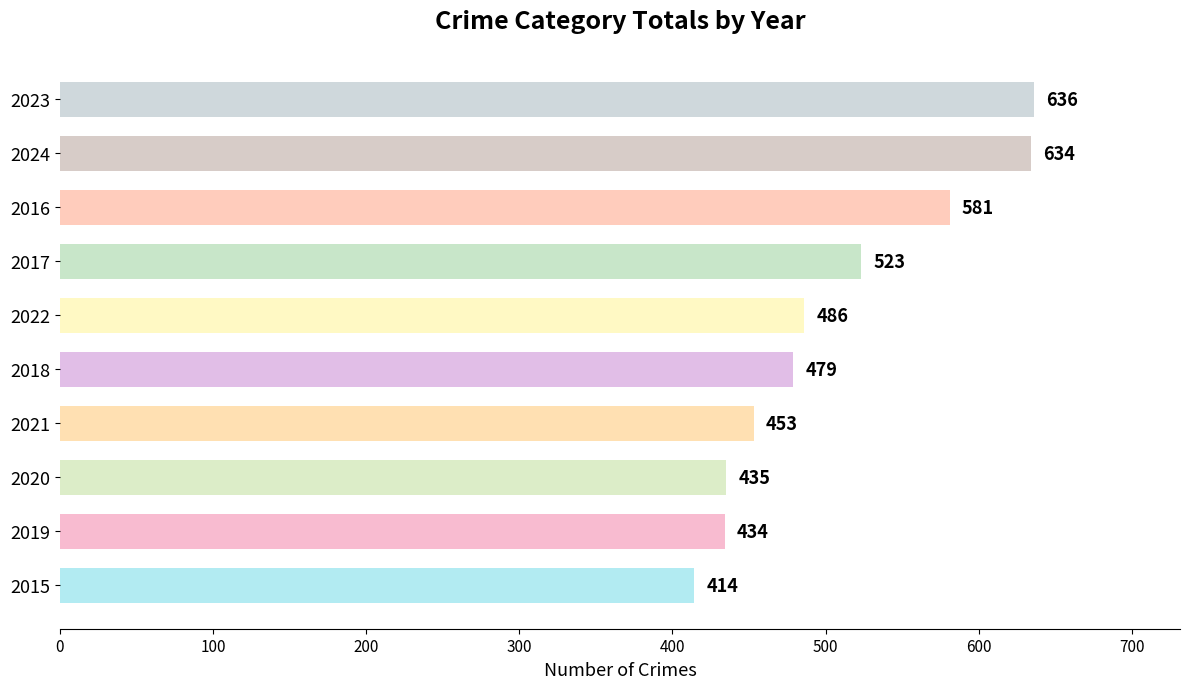

Where is the data nearest to the value 525?

2017